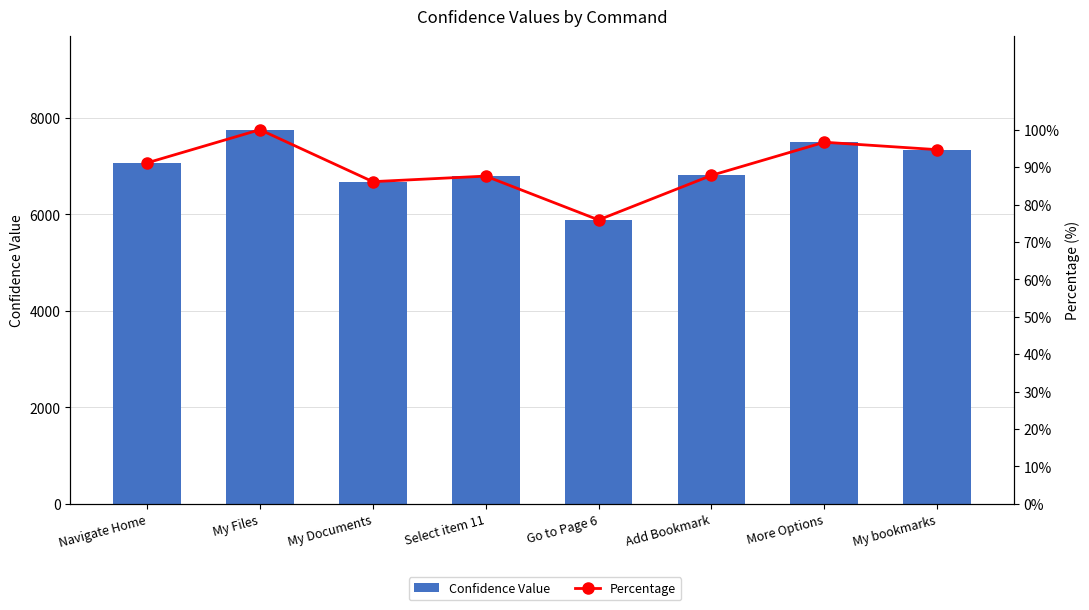

What is the value of the Percentage bar at the 7th from the left?

96.6